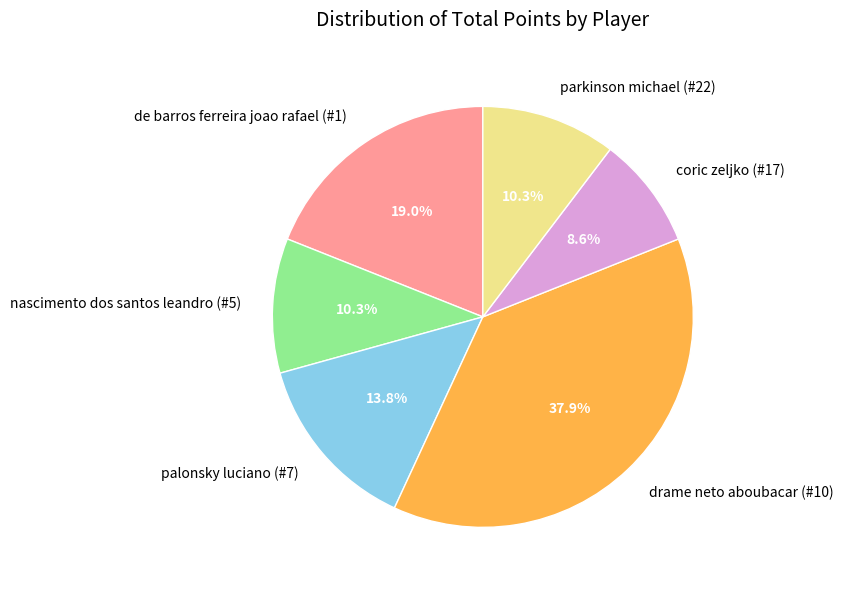

What is the ratio of the value at parkinson michael (#22) to the value at drame neto aboubacar (#10)?

0.3